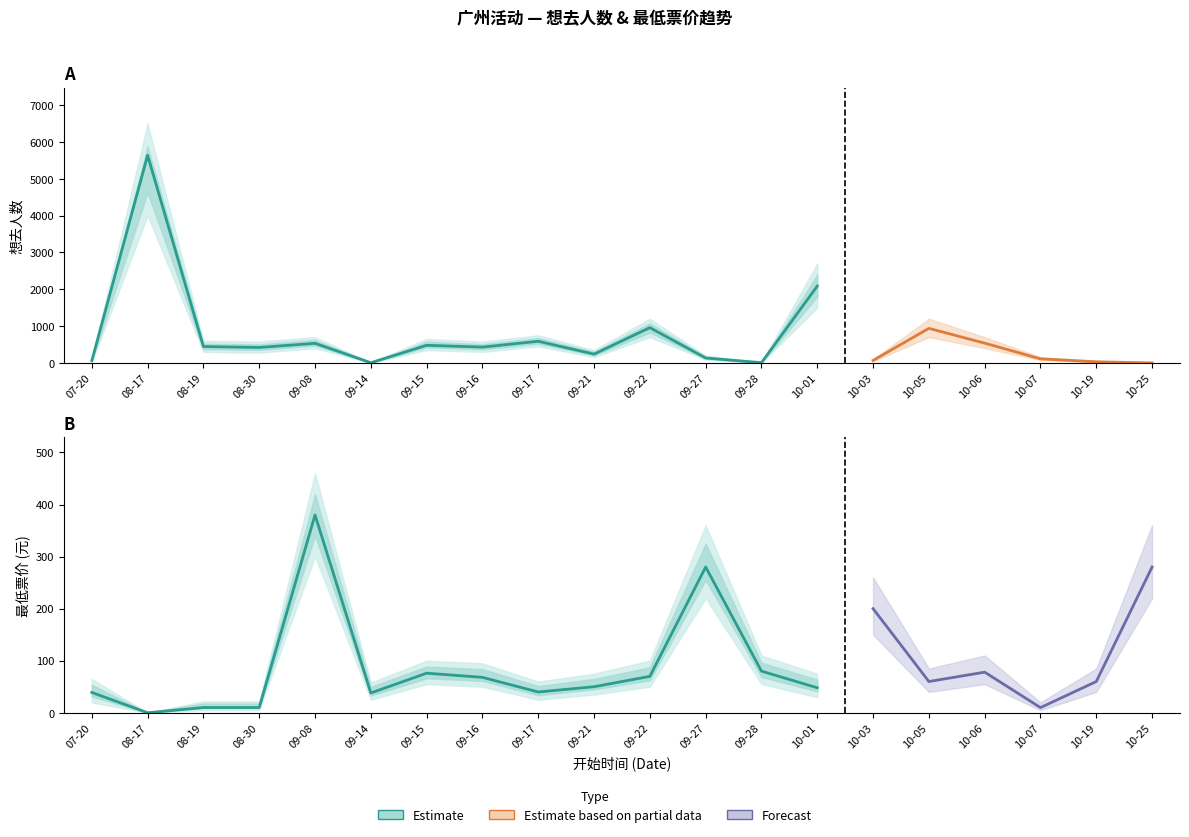

Which series has the widest spread of values?

想去人数